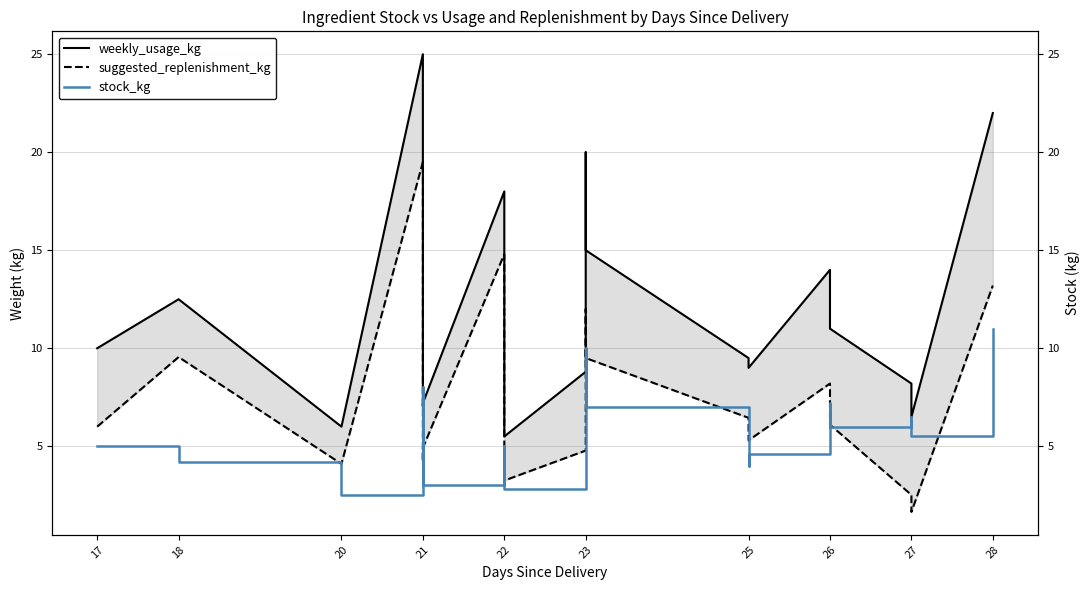

Count the number of data series in this chart.

3